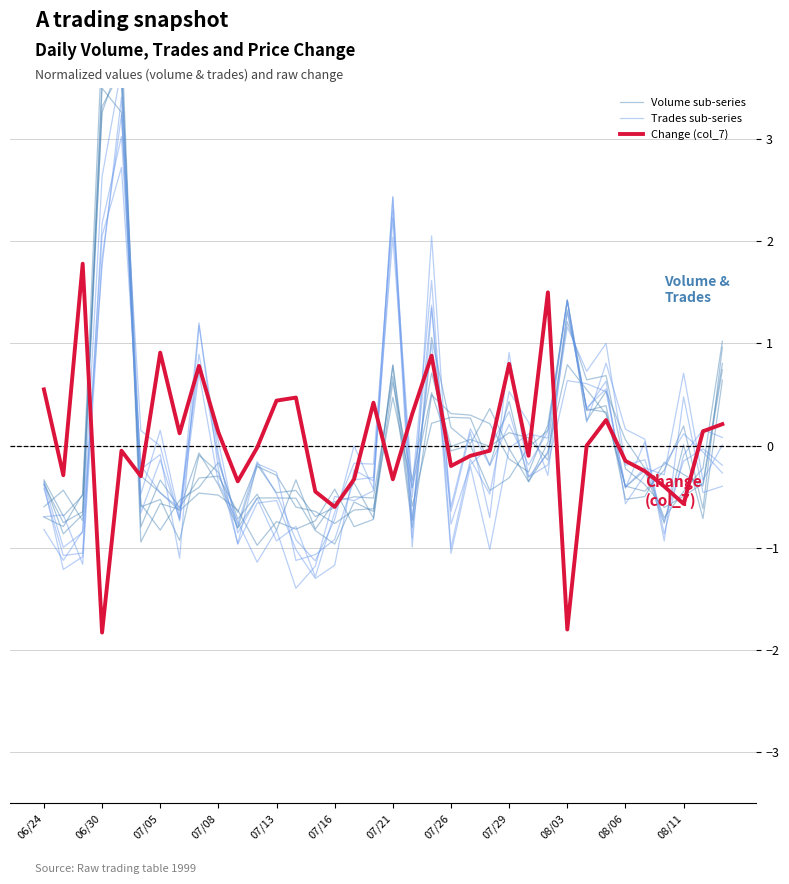

How many lines are shown in the chart?

3